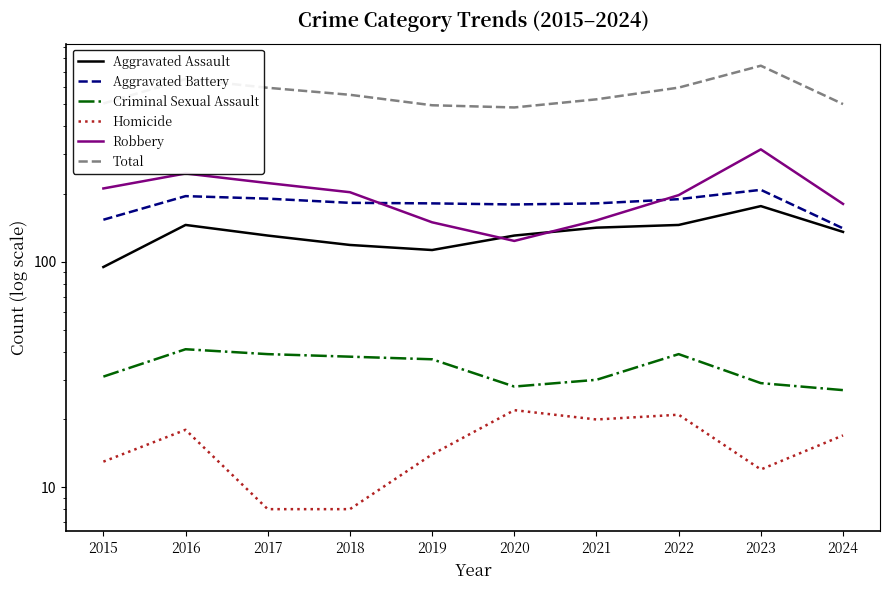

At which category is the sum across all series the highest?

2023